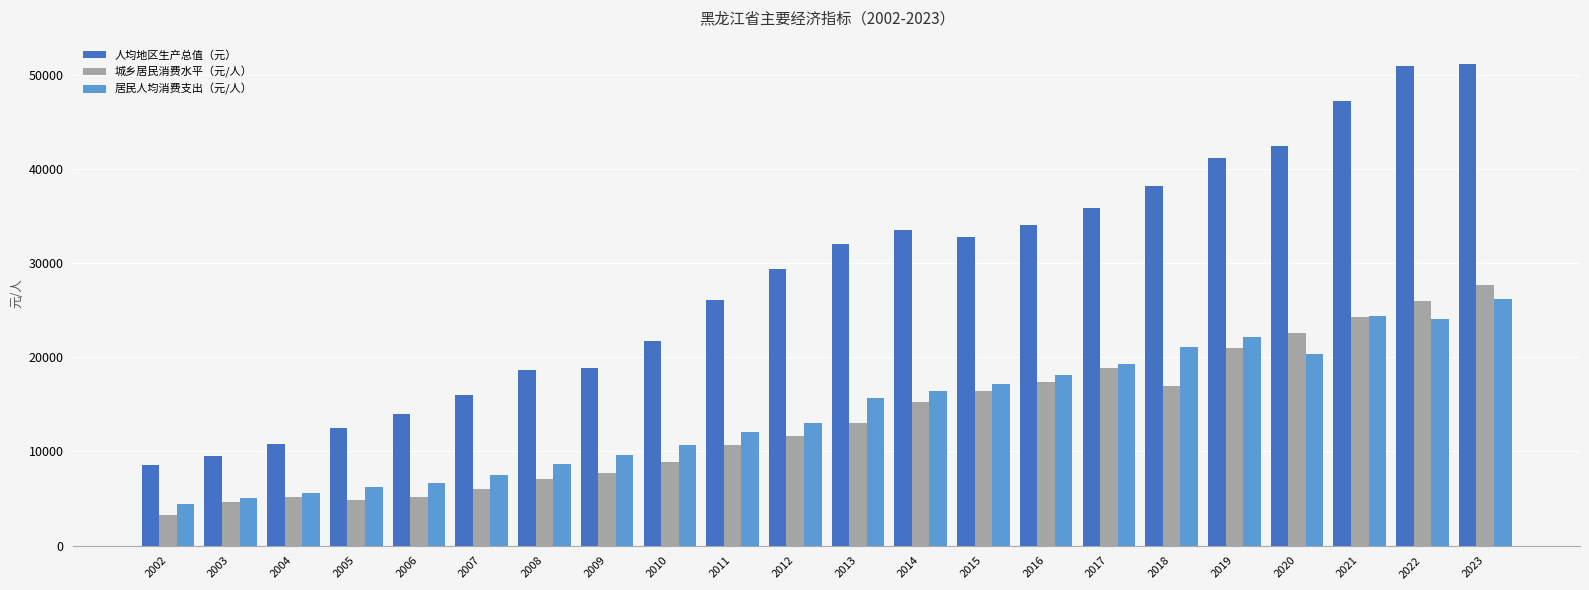

Is it true that 城乡居民消费水平（元/人） equals 25941.9 at 2022?

True